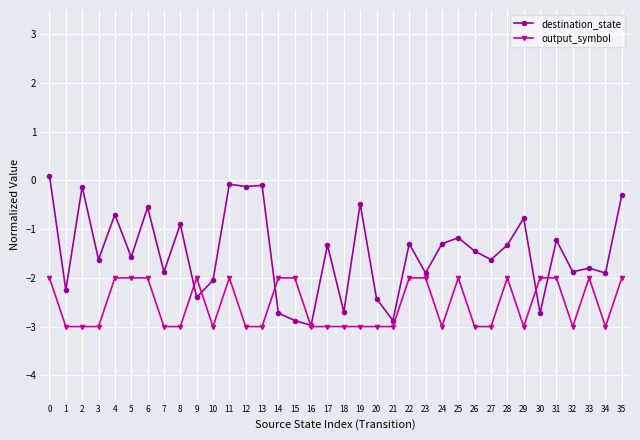

What is the sum of the output_symbol values at 5 and 16?

-5.0